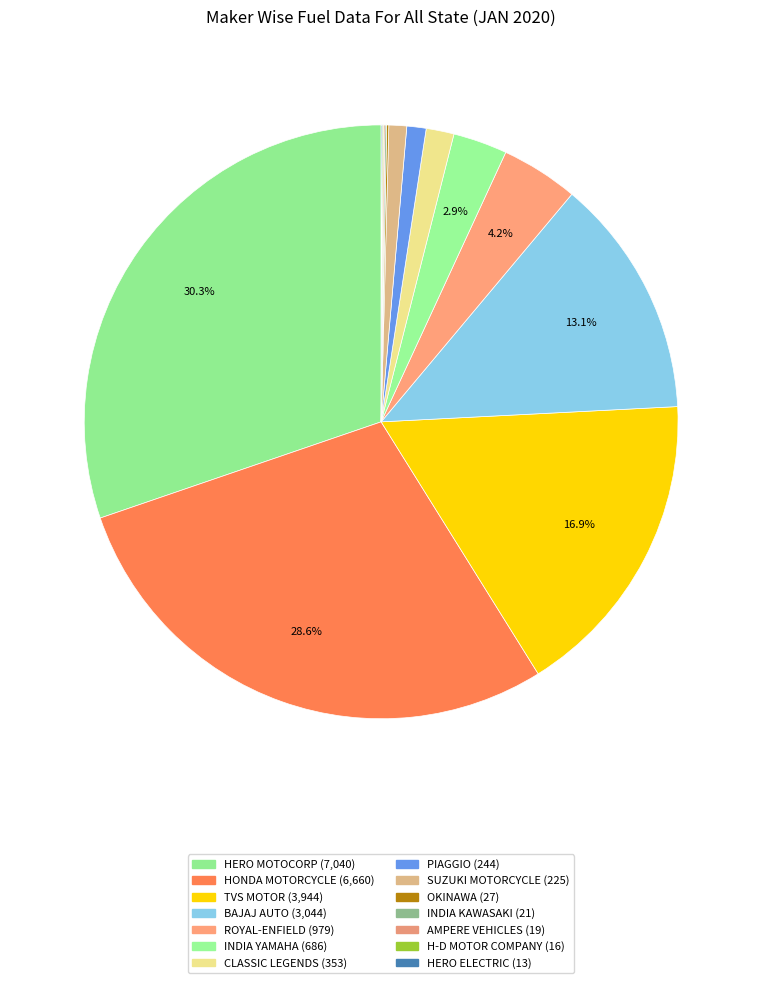

Which category has the smallest portion of the pie?

HERO ELECTRIC VEHICLES PVT. LTD